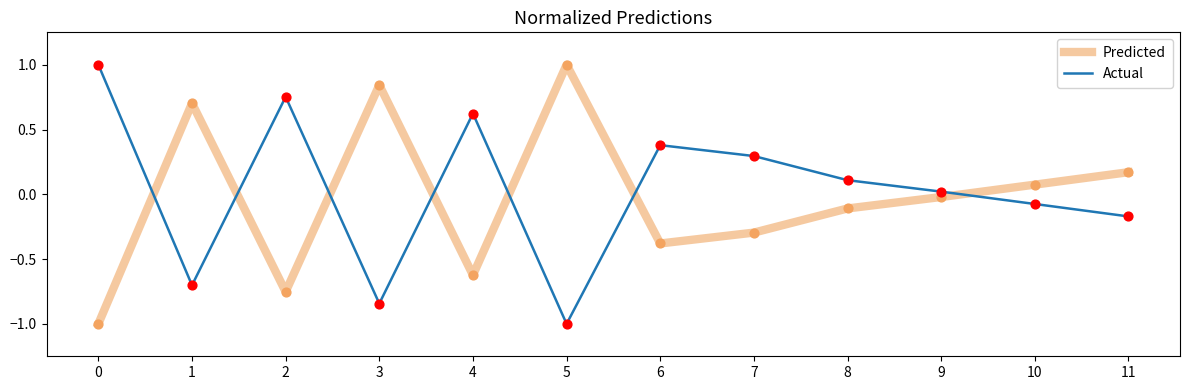

What is the difference between the highest and lowest values at 0?

2.0